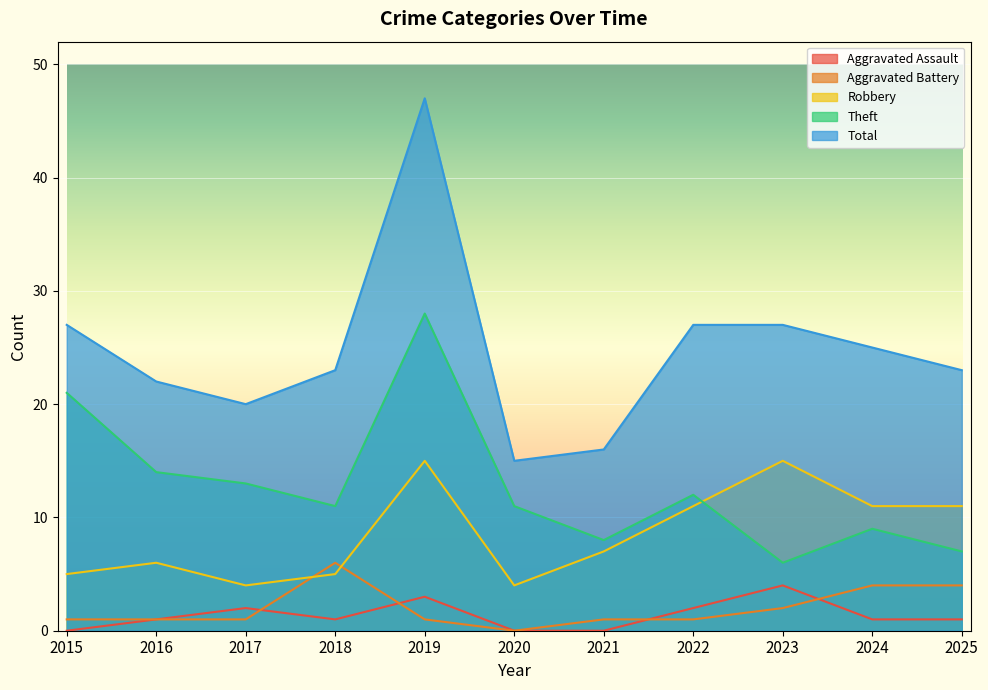

What are all the series names shown in the legend?

Aggravated Assault, Aggravated Battery, Robbery, Theft, Total